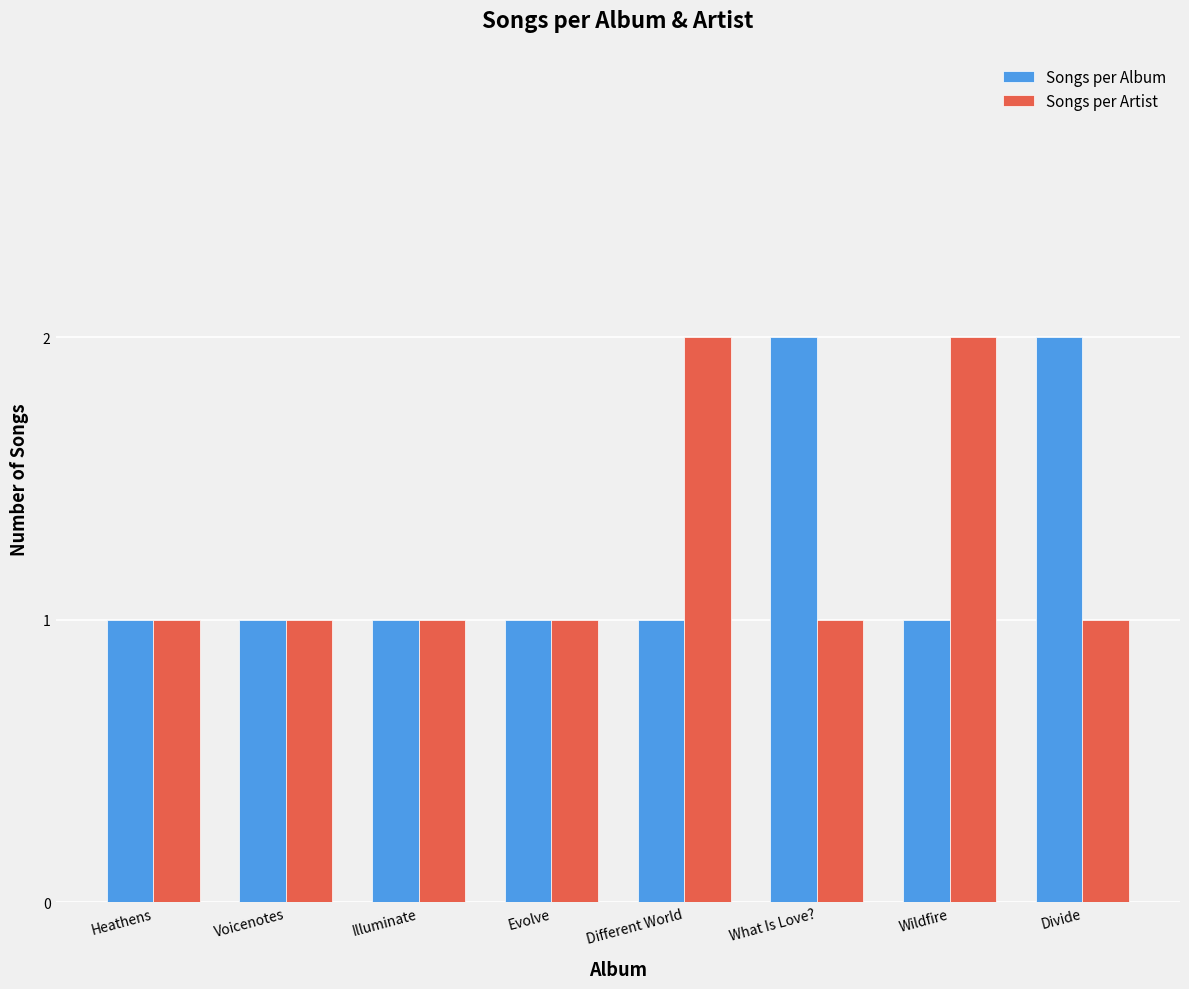

What position from the left is Heathens?

1